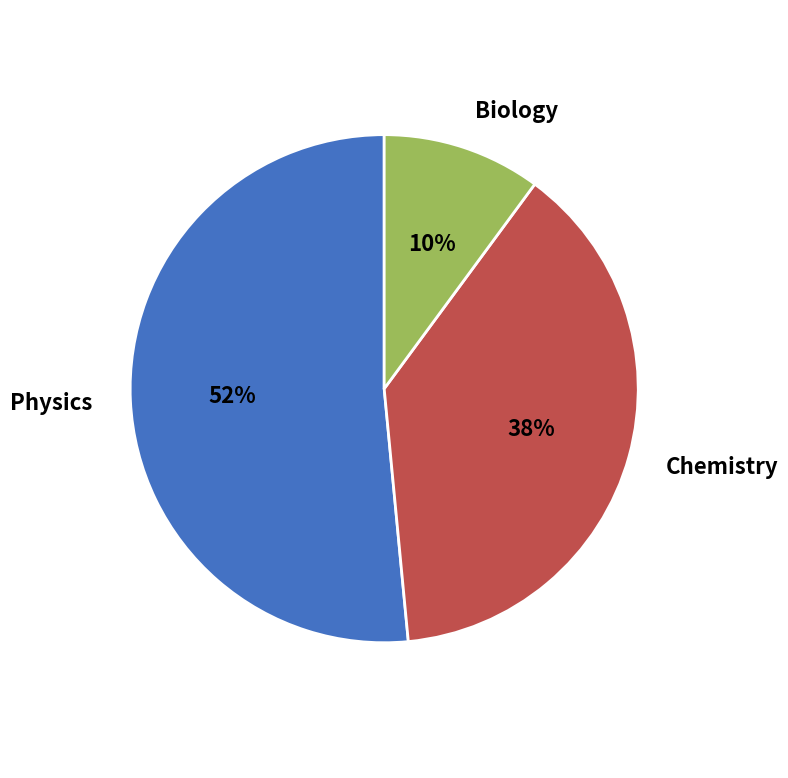

How many segments does this pie chart have?

3